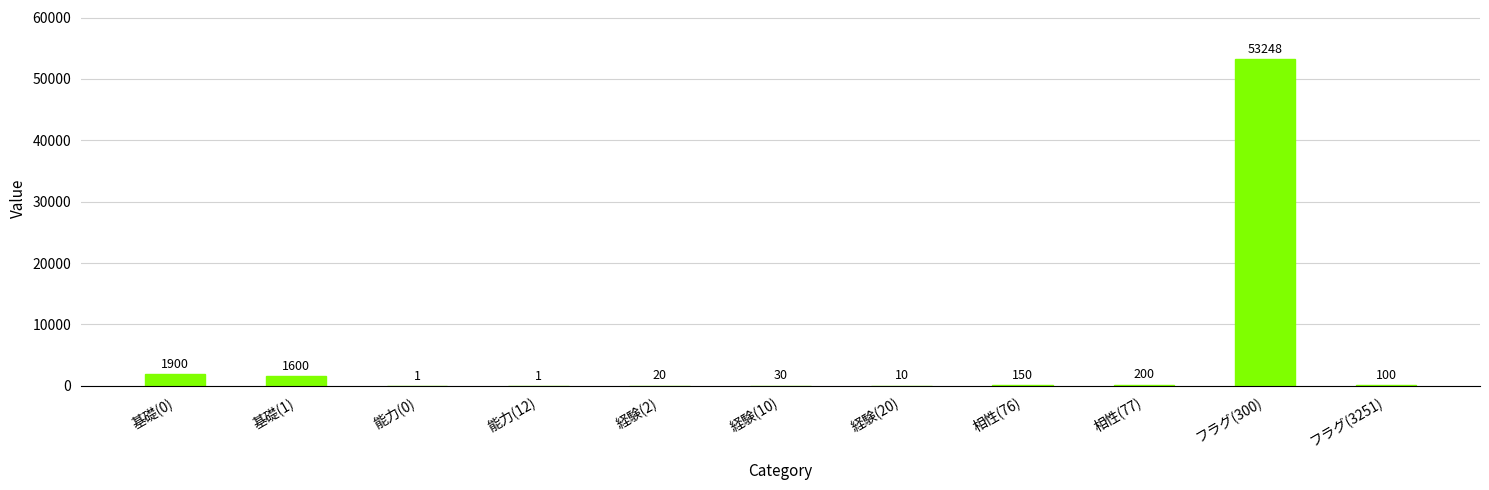

What is the greatest value displayed?

53248